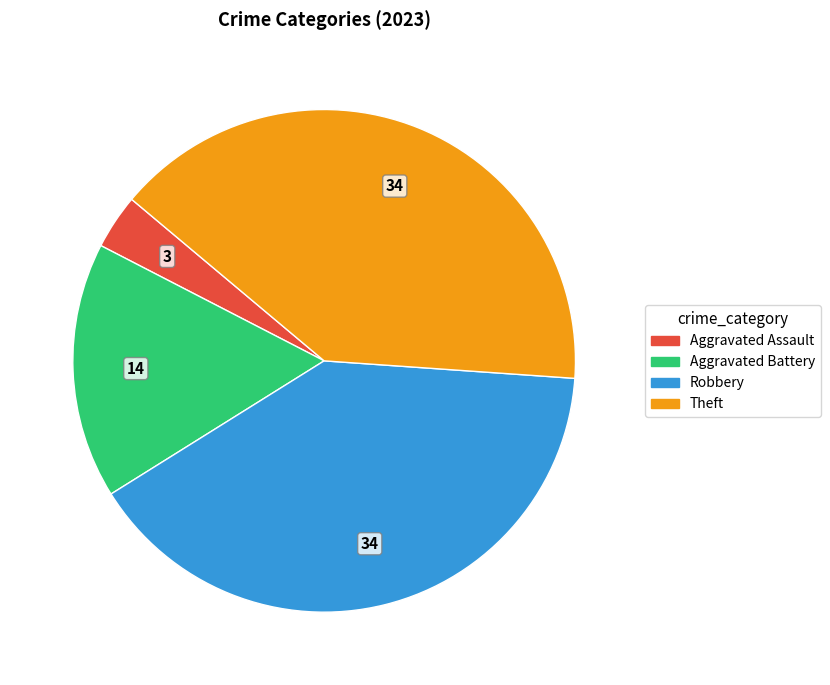

Between Aggravated Battery and Theft, which is larger?

Theft